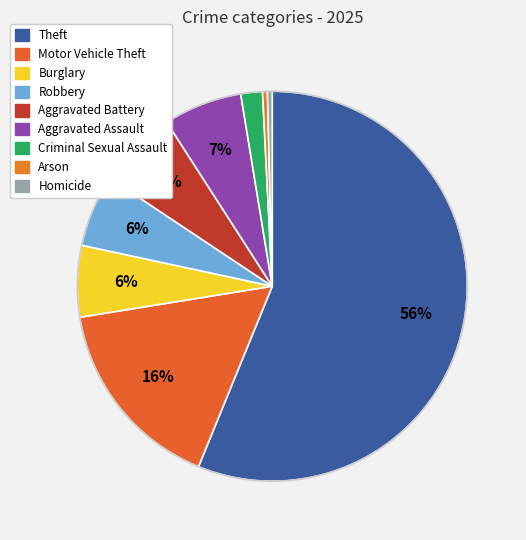

The Criminal Sexual Assault slice represents 9% of the pie. True or false?

False